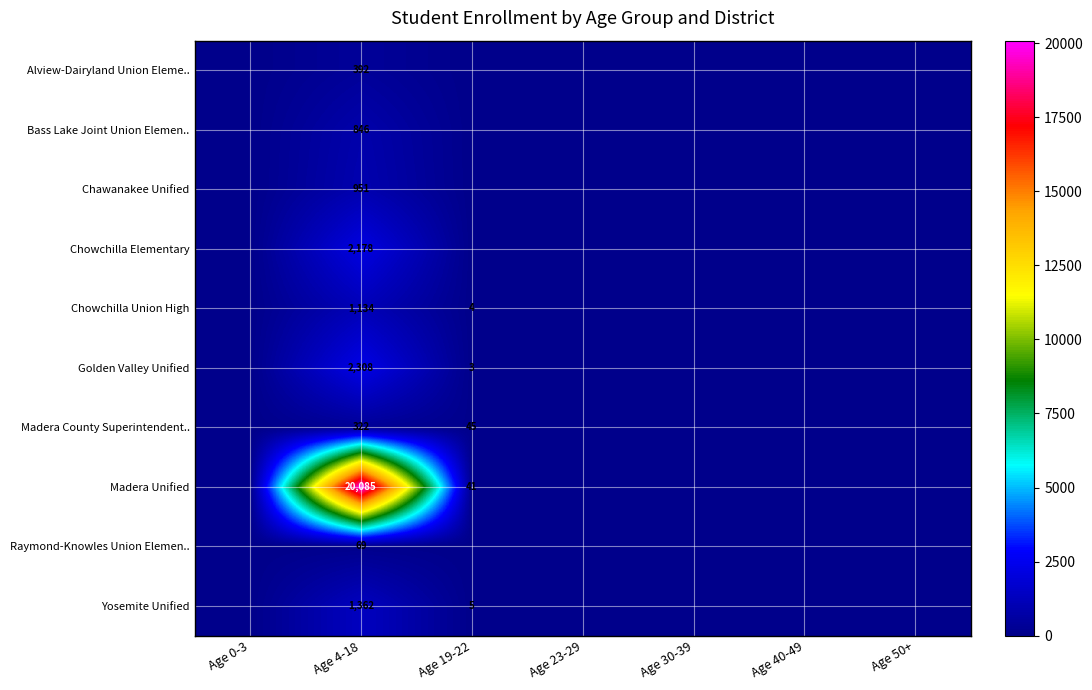

Between Age 0-3 and Age 50+, which is larger?

Age 0-3